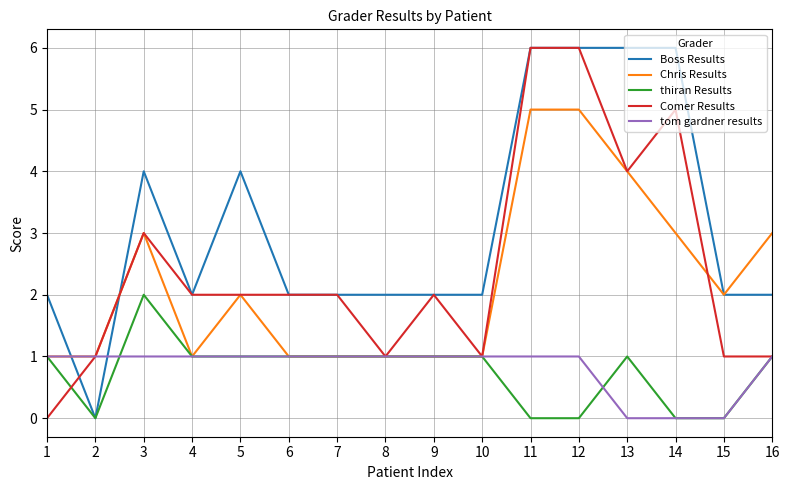

What is the maximum value for Boss Results?

6